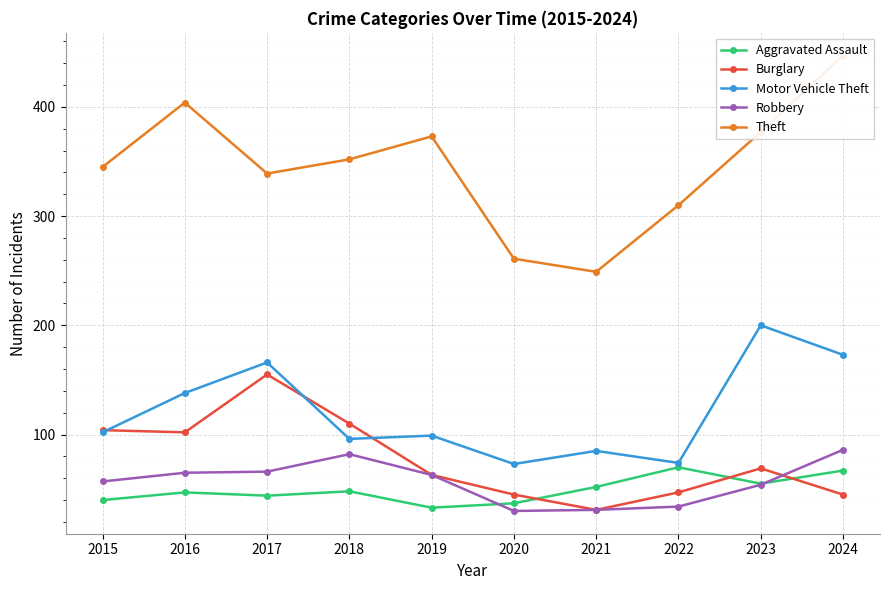

Read the Motor Vehicle Theft value at 2022, to the nearest 5.

75